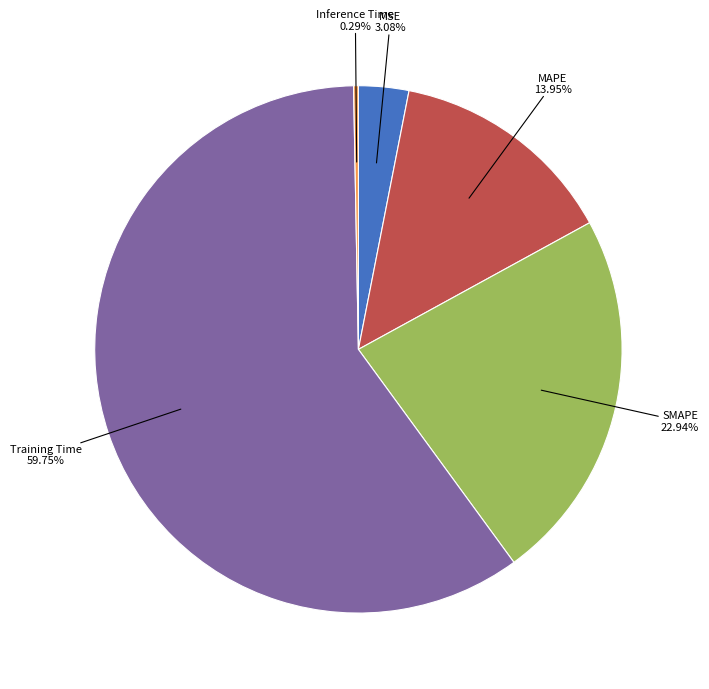

How many slices are in this pie chart?

5